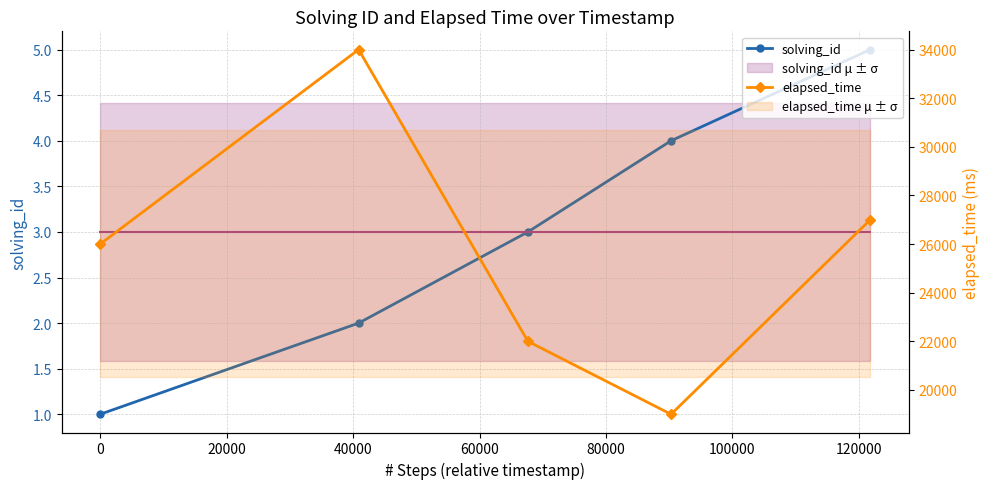

Is it true that elapsed_time equals 41199 at 60000?

False